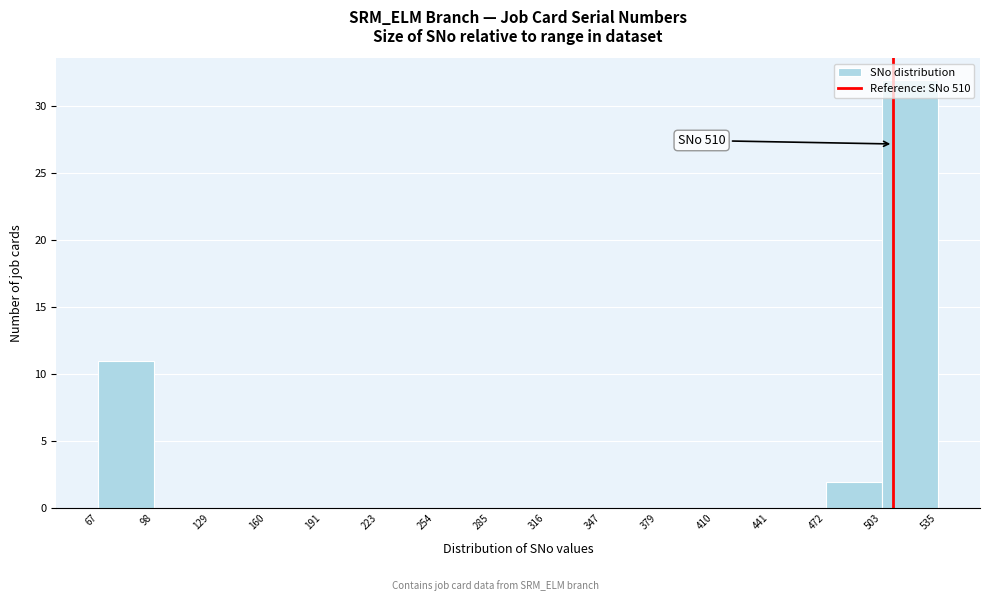

Which range on the x-axis has the tallest bar?

503 to 535